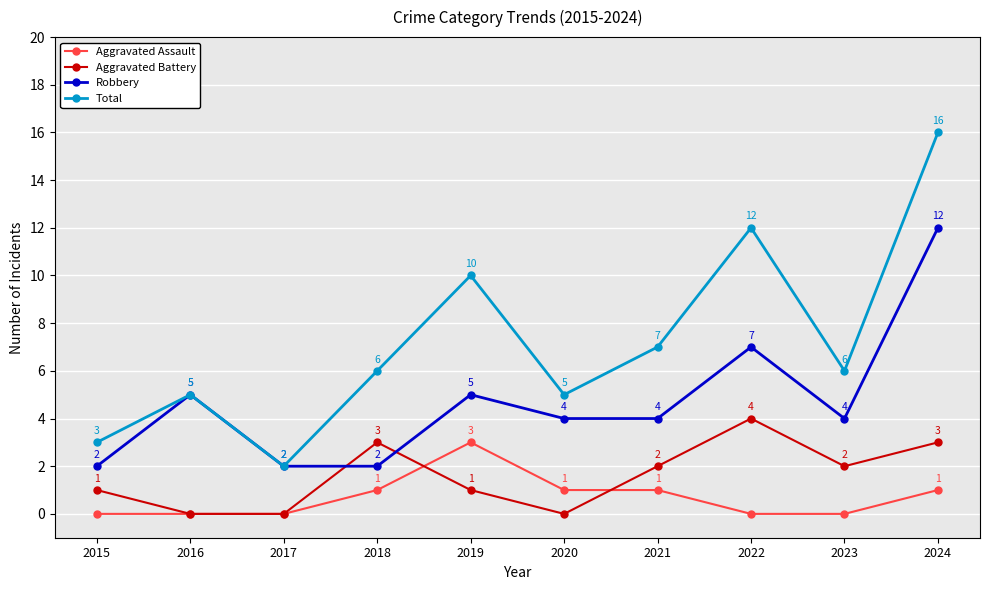

The value of Aggravated Battery at 2016 is -2. True or false?

False